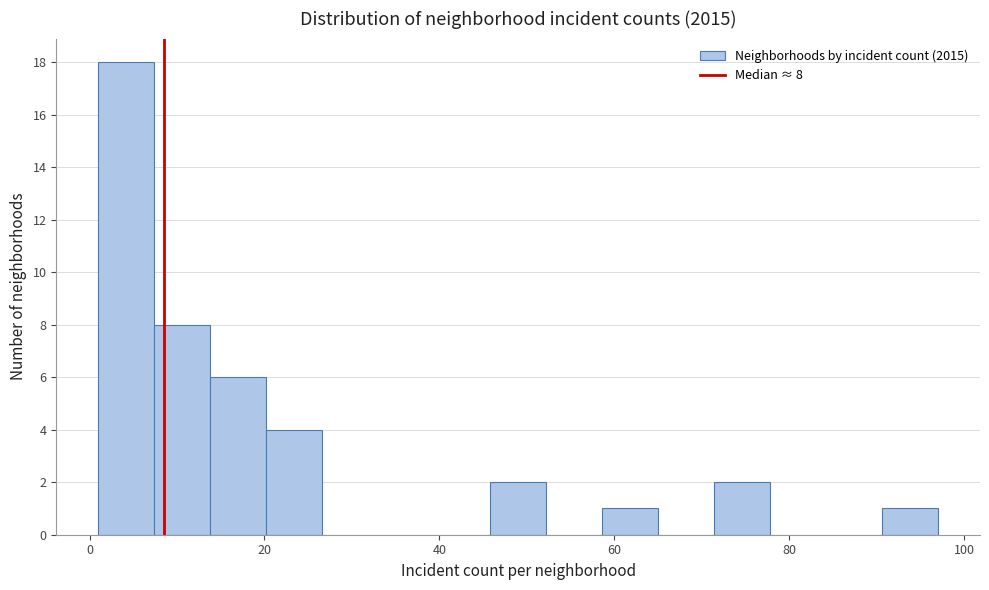

Read against the x-axis, roughly where is the centre of the tallest bar?

4